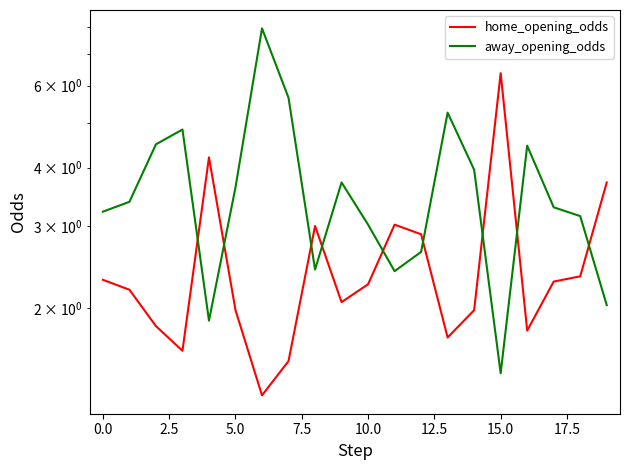

What is the label of the 18th point from the left?

17